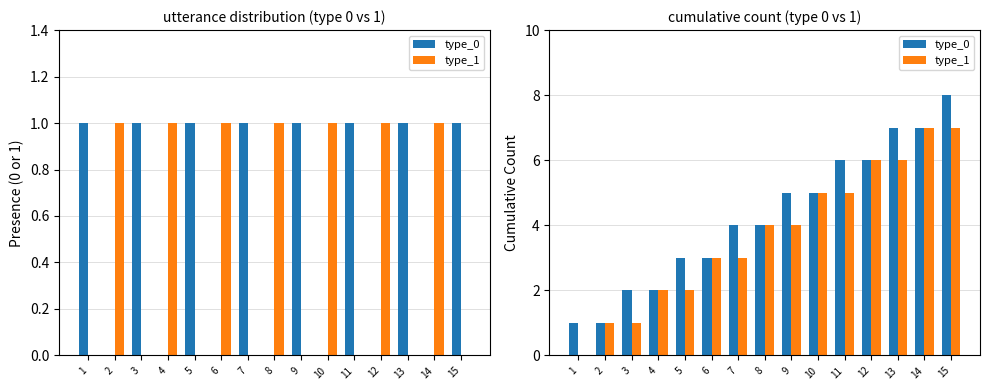

Is the value of type_0 at 2 greater than the value of type_1 at 14?

No